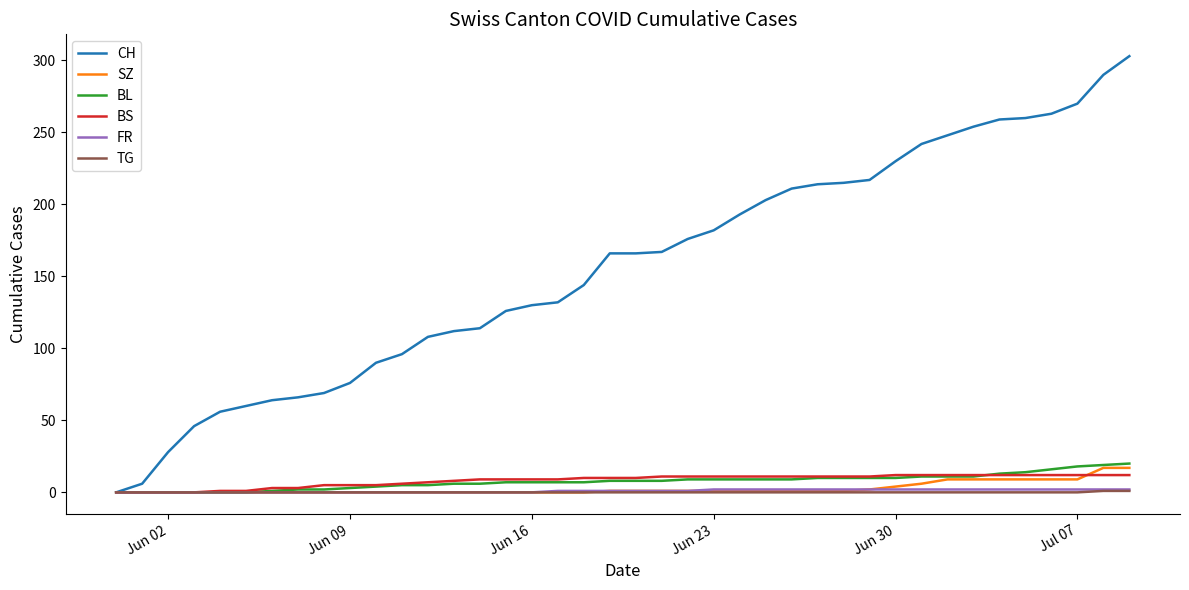

What is the maximum value for BL?

20